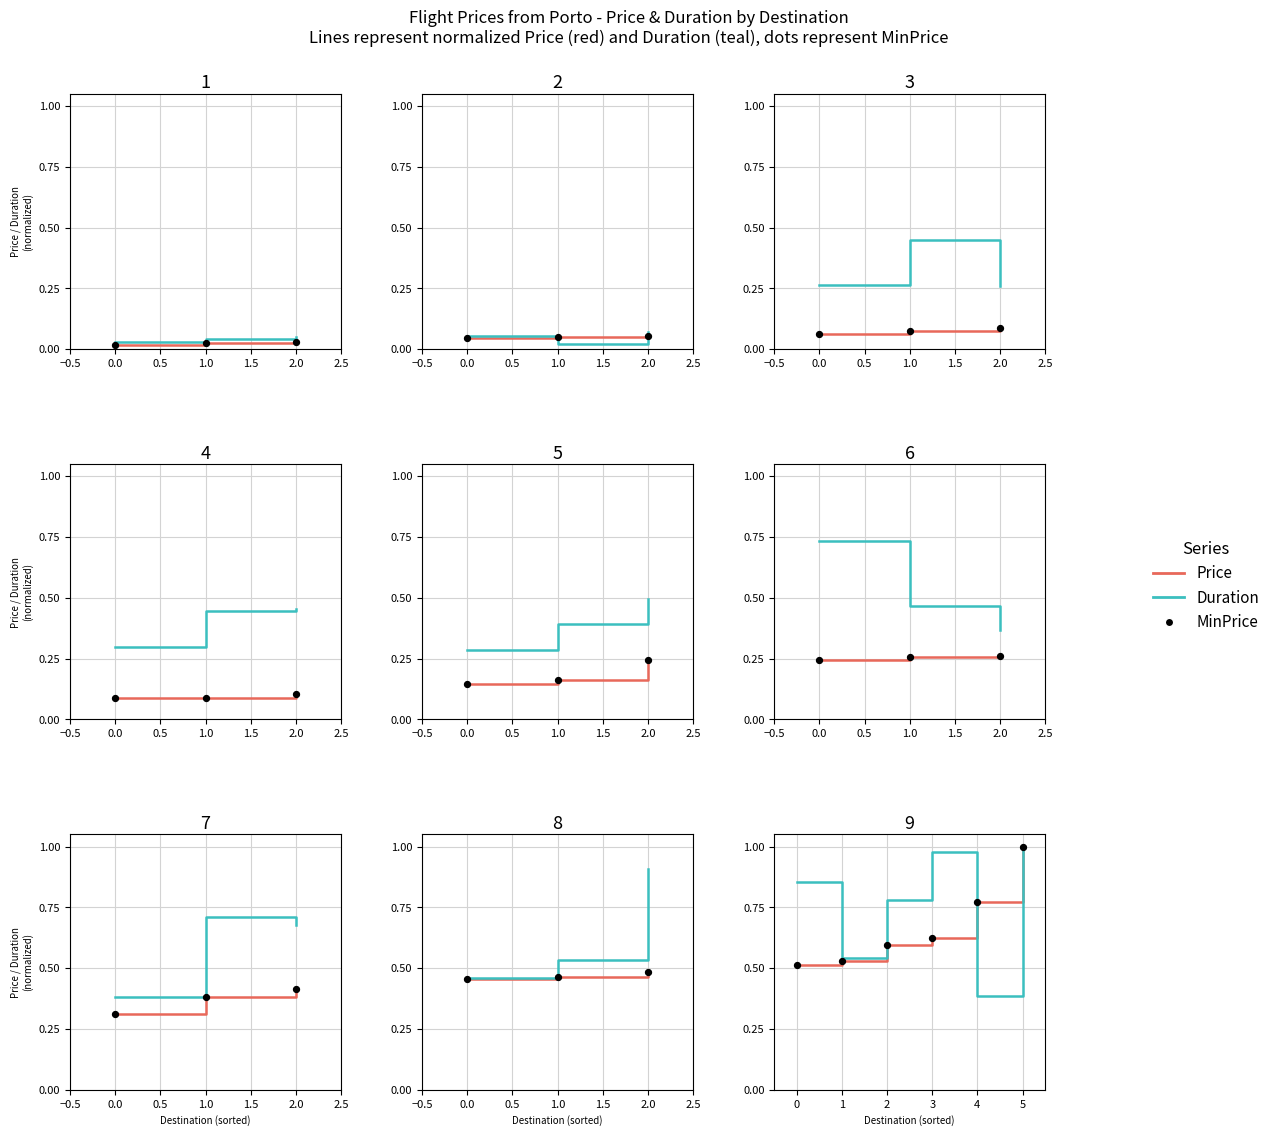

What are all the series names shown in the legend?

Price, Duration, MinPrice